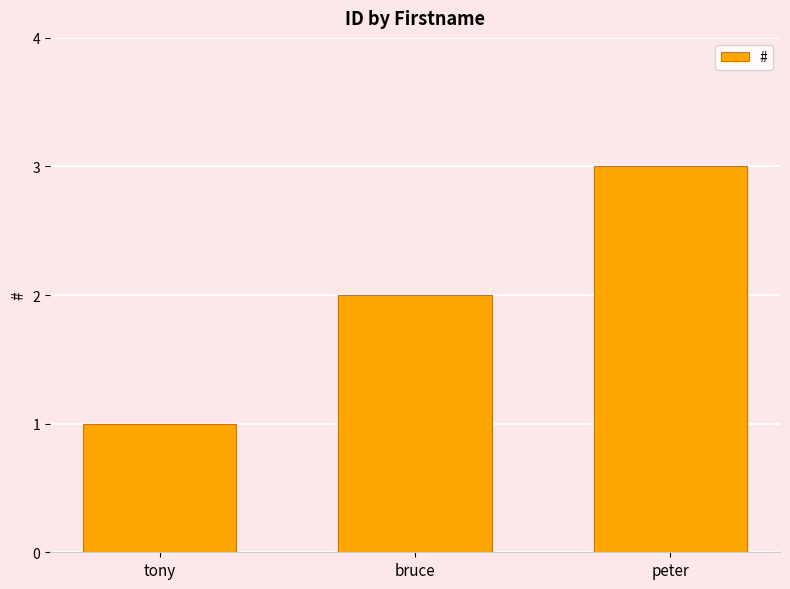

What is the change in value from bruce to peter?

+1